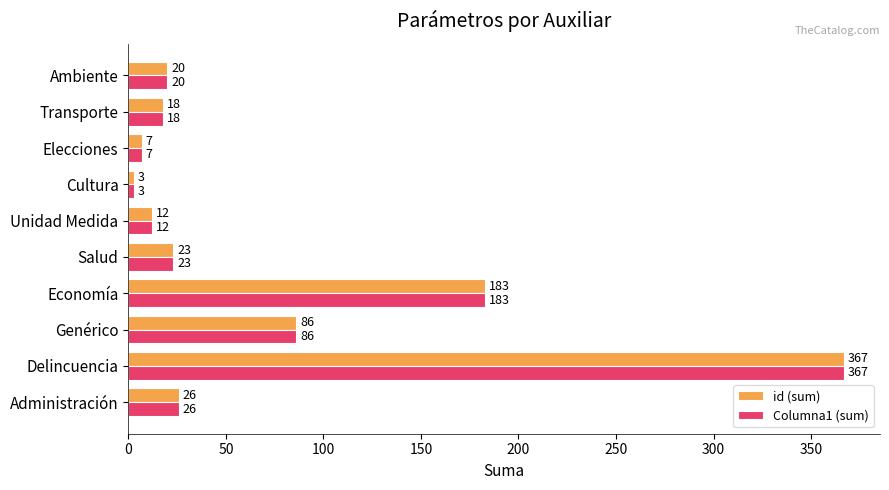

What is the lowest value of the id (sum) series?

3